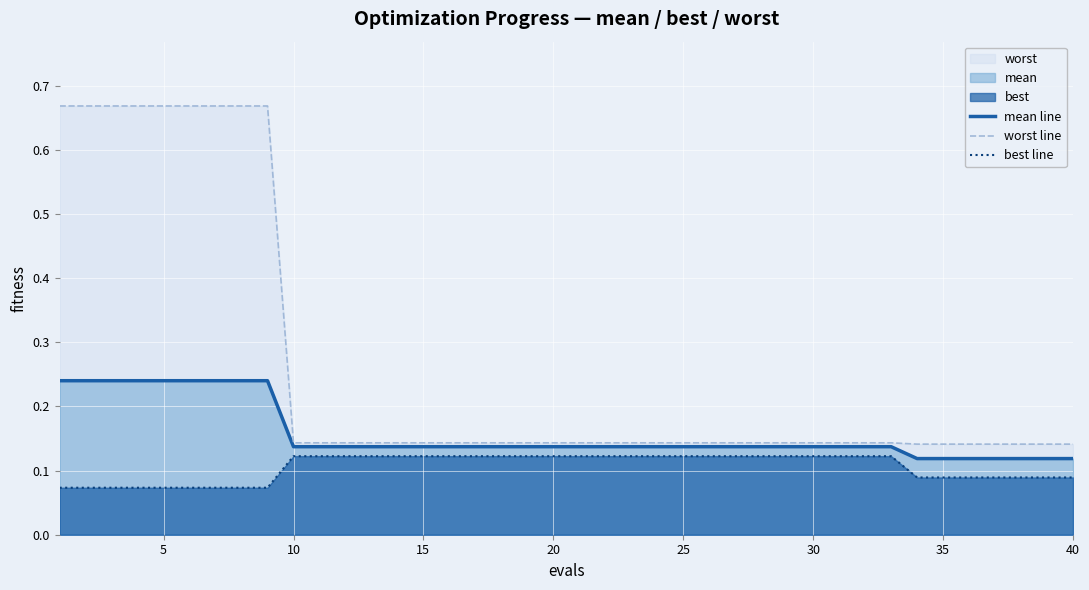

Which series has the widest spread of values?

worst line